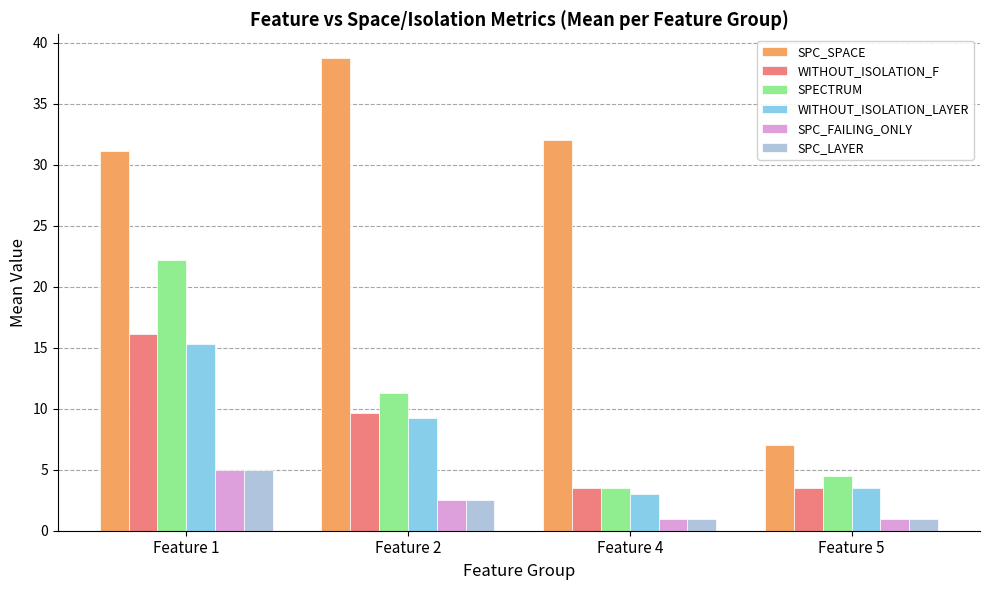

What is the sum of the SPC_SPACE values at Feature 5 and Feature 4?

39.0